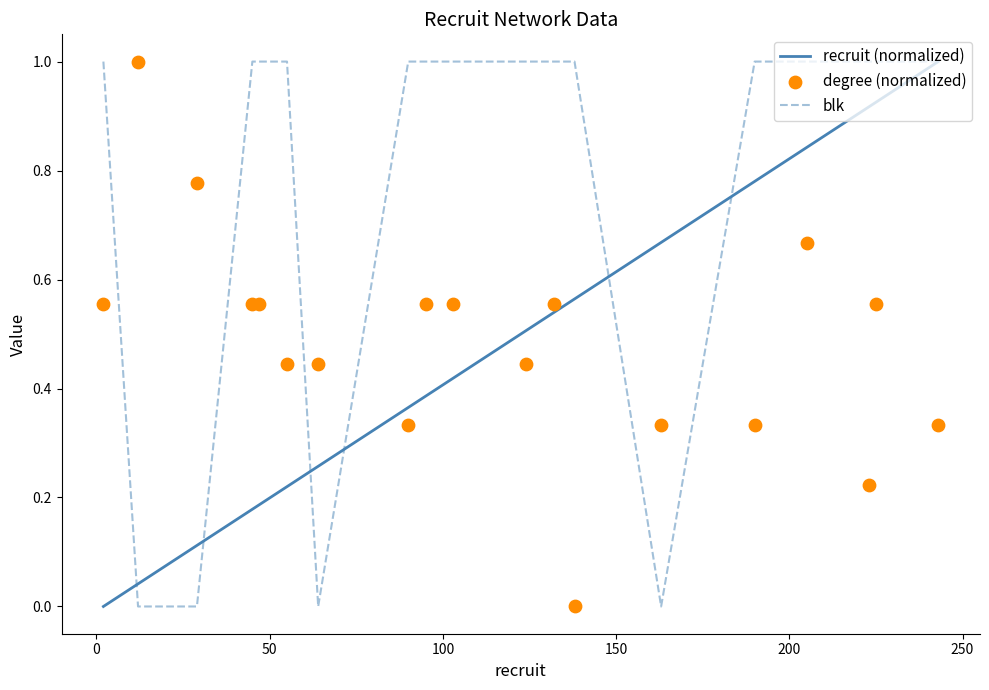

What is the total value across all series at 150?

1.7